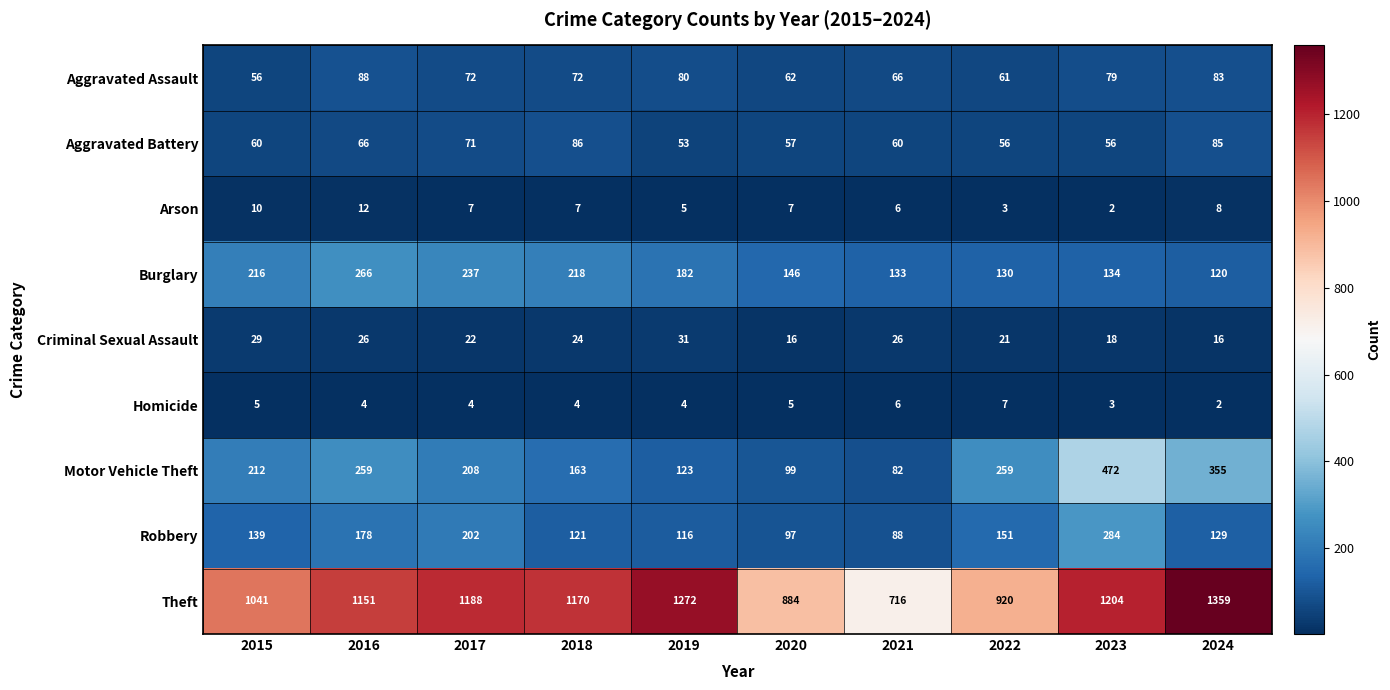

At which label does Theft first exceed 1170?

2017